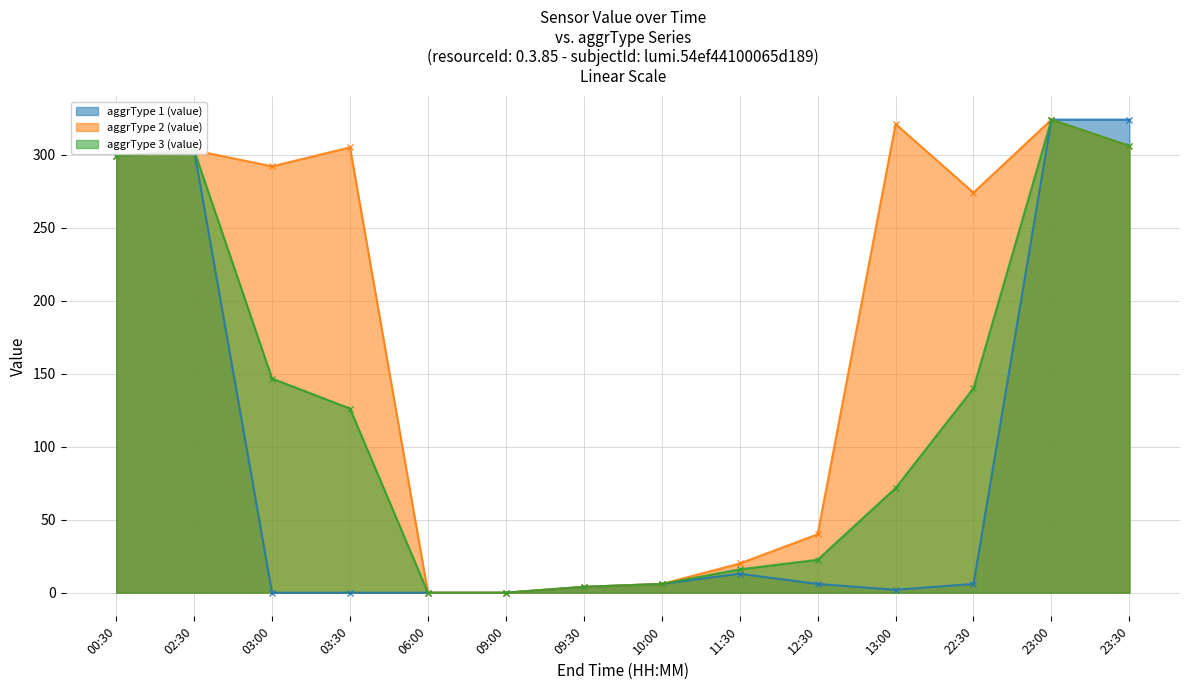

True or false: aggrType 1 (value) has a value of 324.0 at 23:00.

True